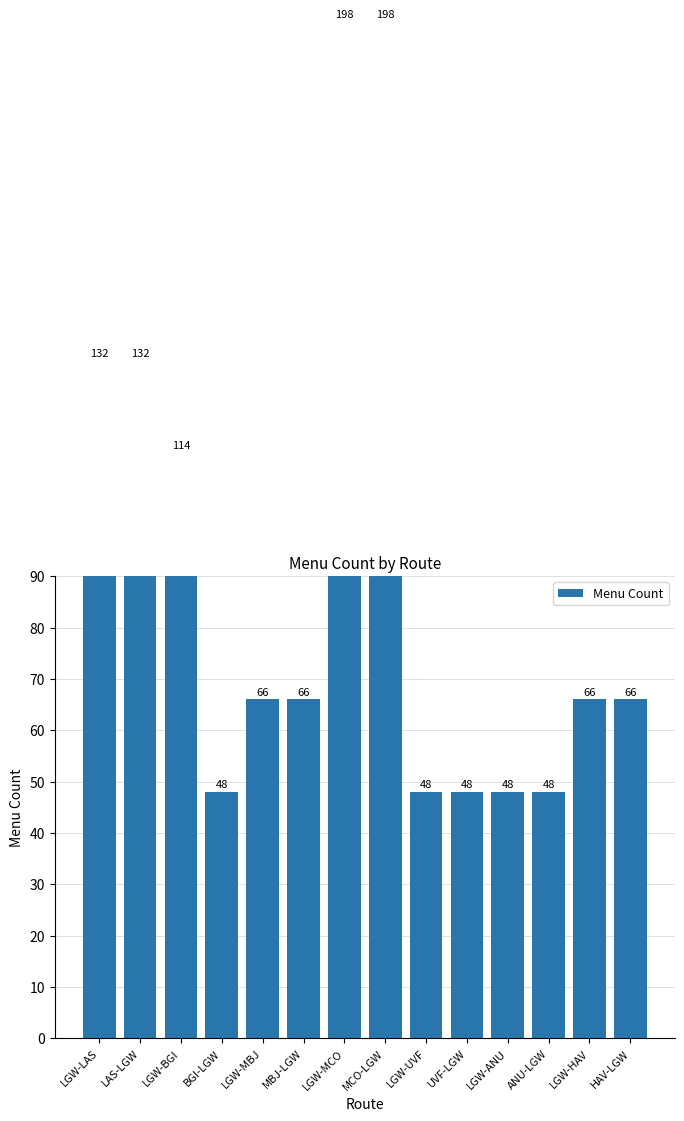

How many values are below 66?

5